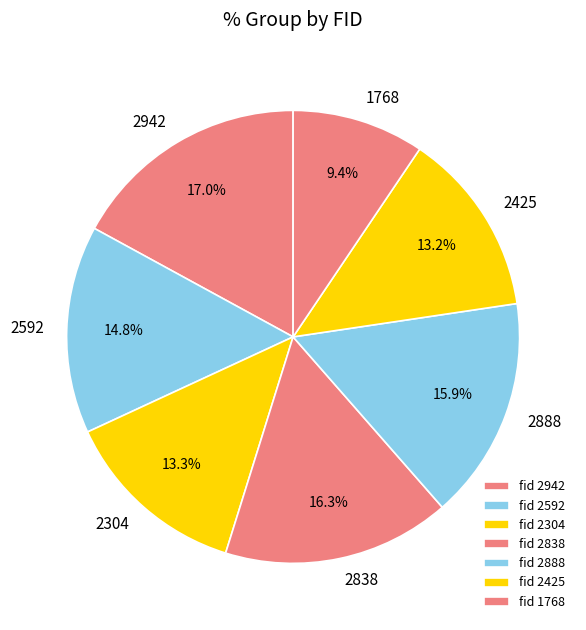

Does 2942 represent more than half of the total?

No